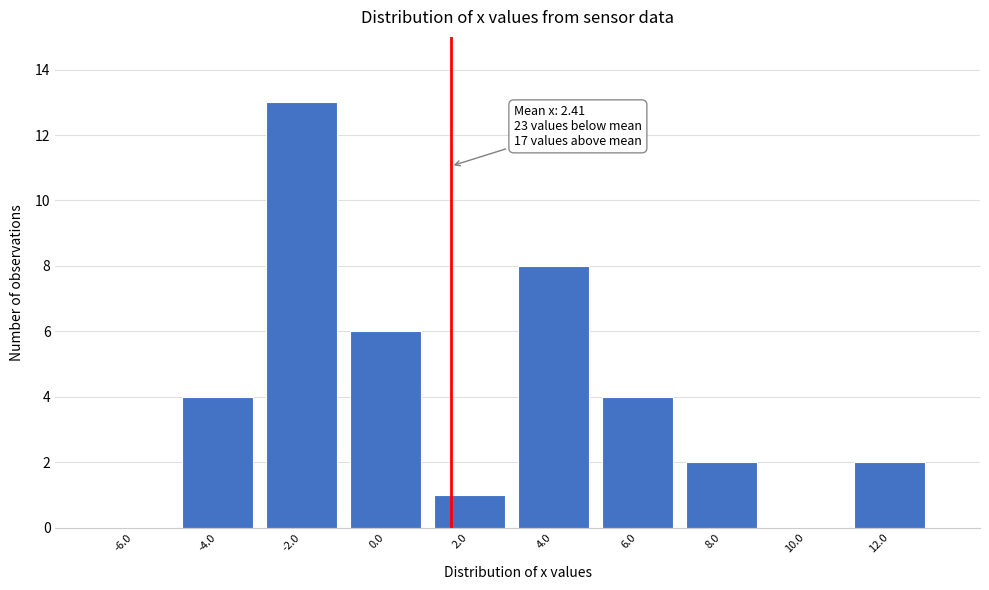

Reading left to right, what are all the values shown in this chart?

-6.0=0	-4.0=4	-2.0=13	0.0=6	2.0=1	4.0=8	6.0=4	8.0=2	10.0=0	12.0=2